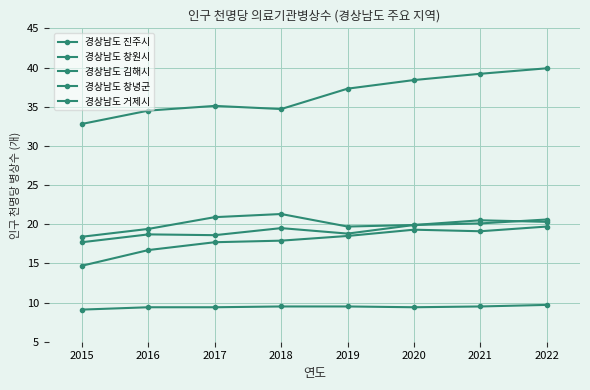

At which category is the sum across all series the highest?

2022